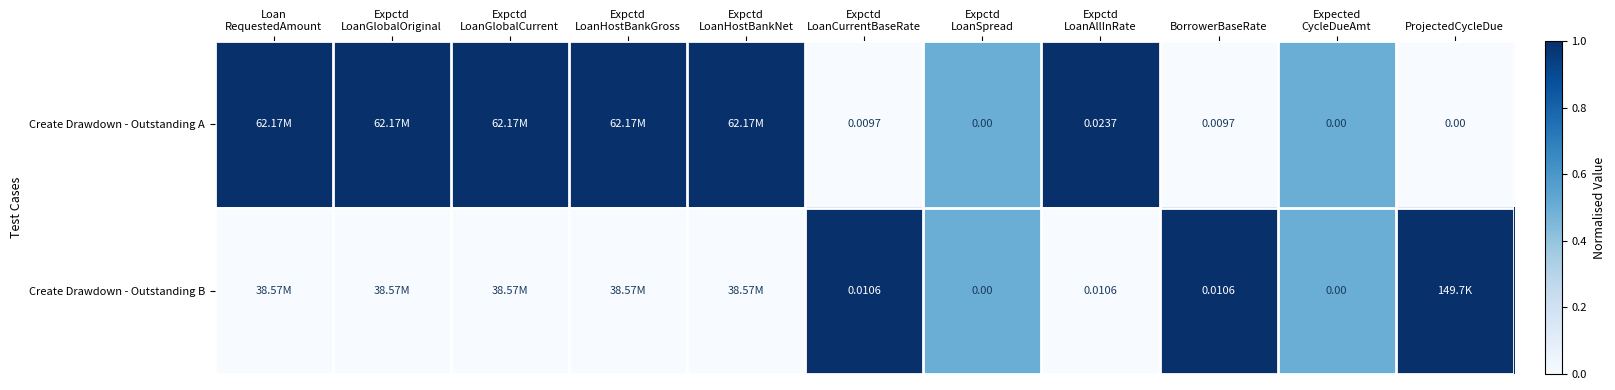

Is it true that Create Drawdown - Outstanding B equals 1.0 at ProjectedCycleDue?

True